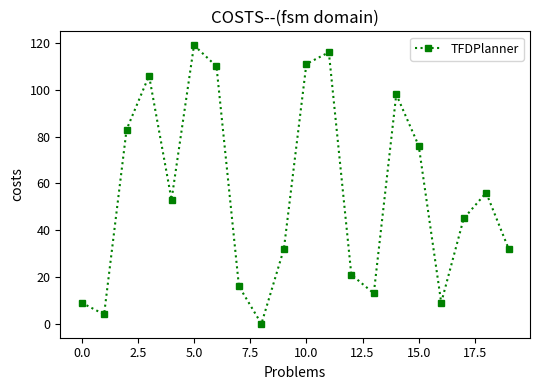

What is the maximum value shown in the chart?

119